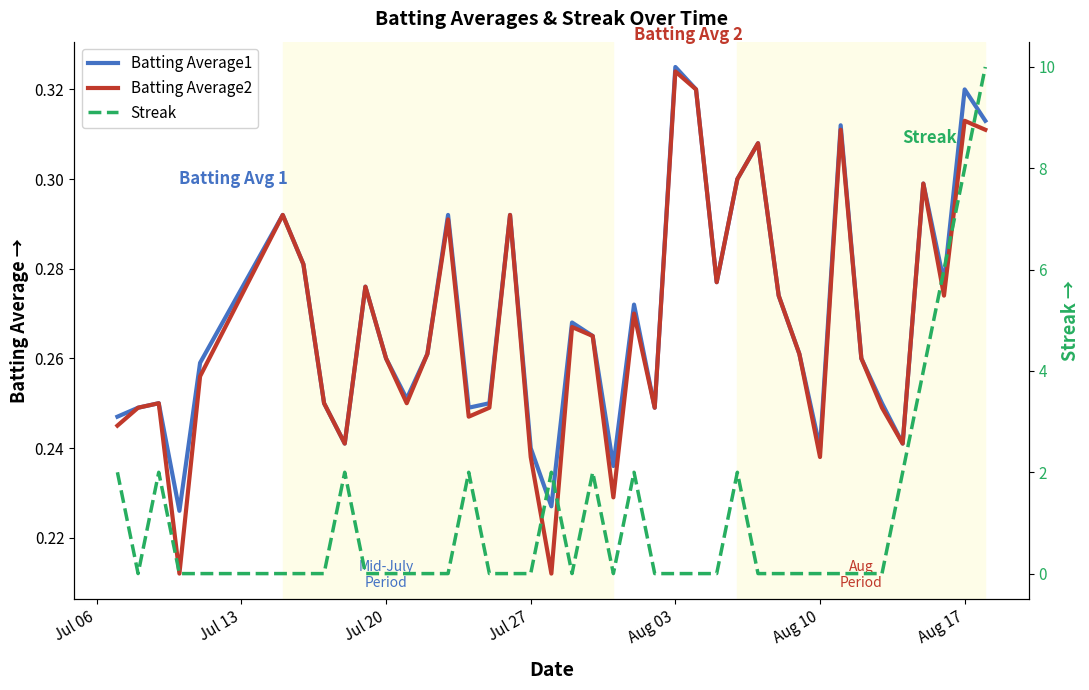

How many interior local valleys does the Batting Average1 series have?

11